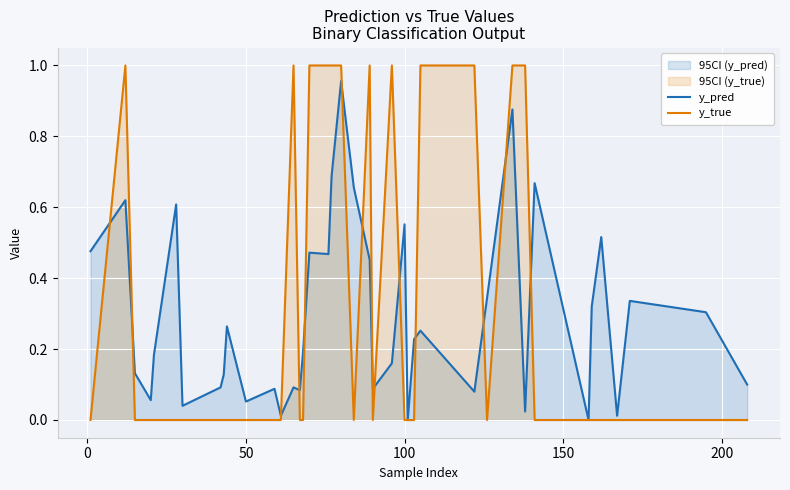

Which series has the widest spread of values?

y_true